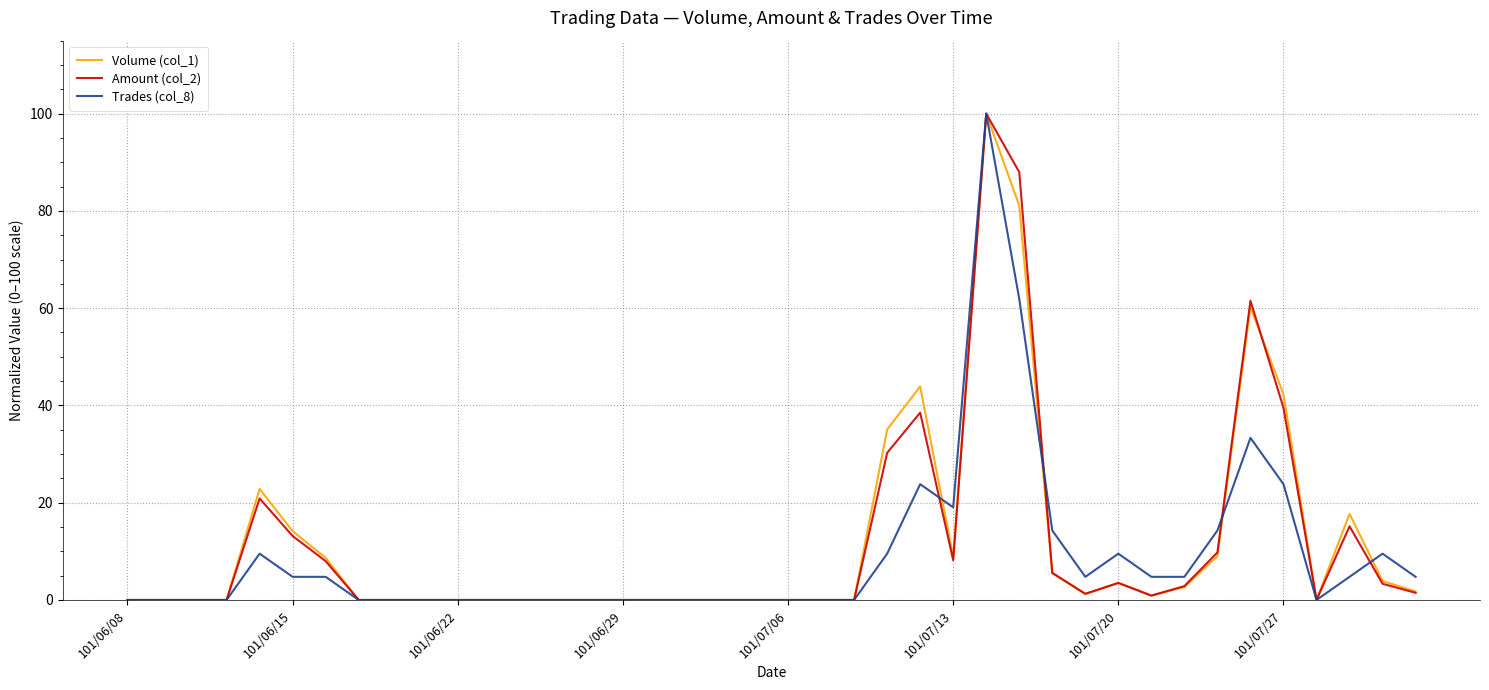

What is the maximum value for Trades (col_8)?

100.0